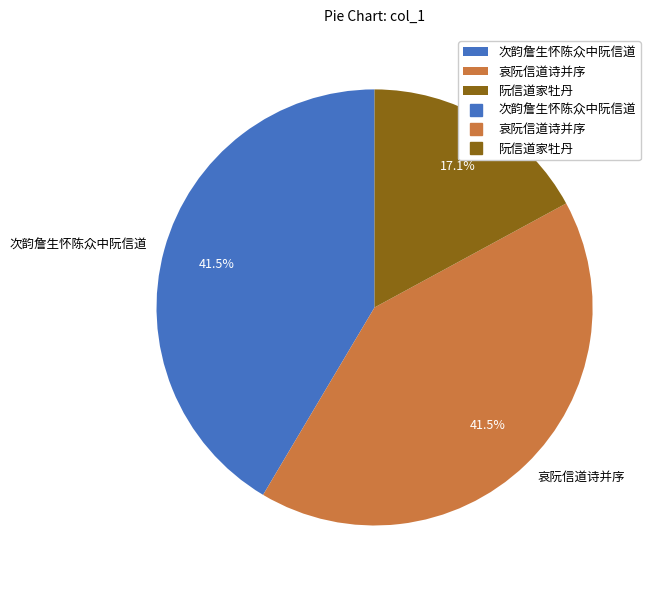

How many slices are in this pie chart?

3